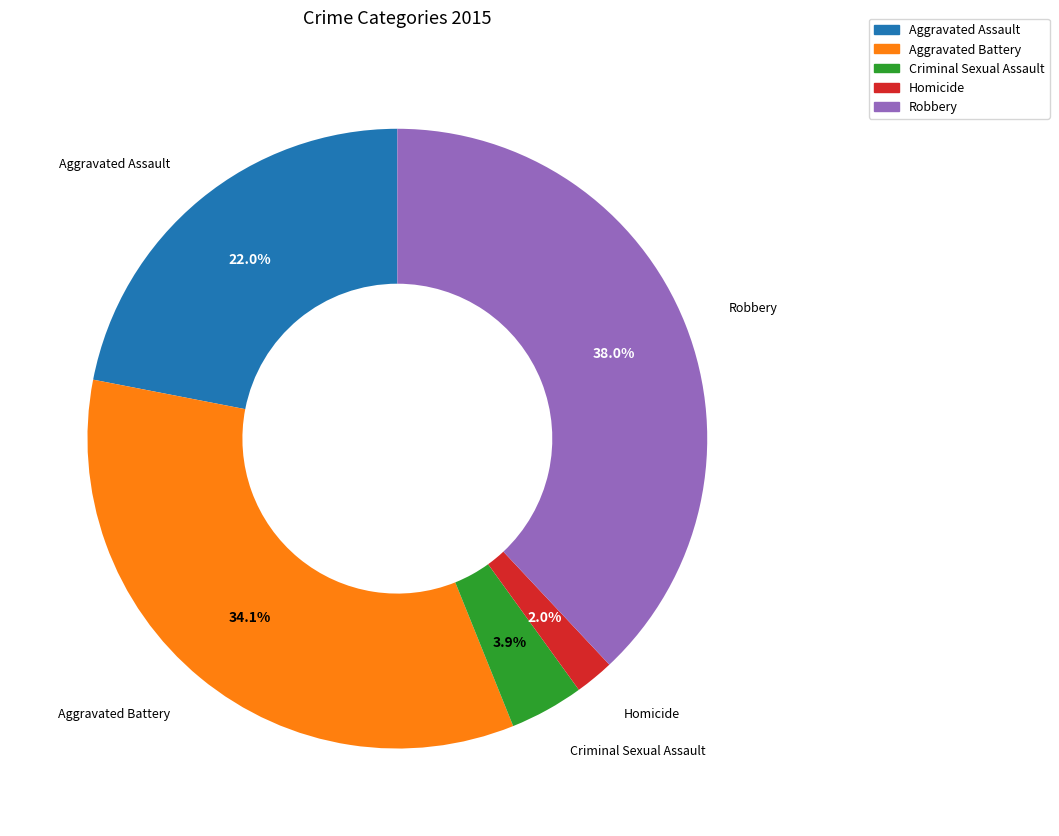

Count the number of slices in the pie.

5